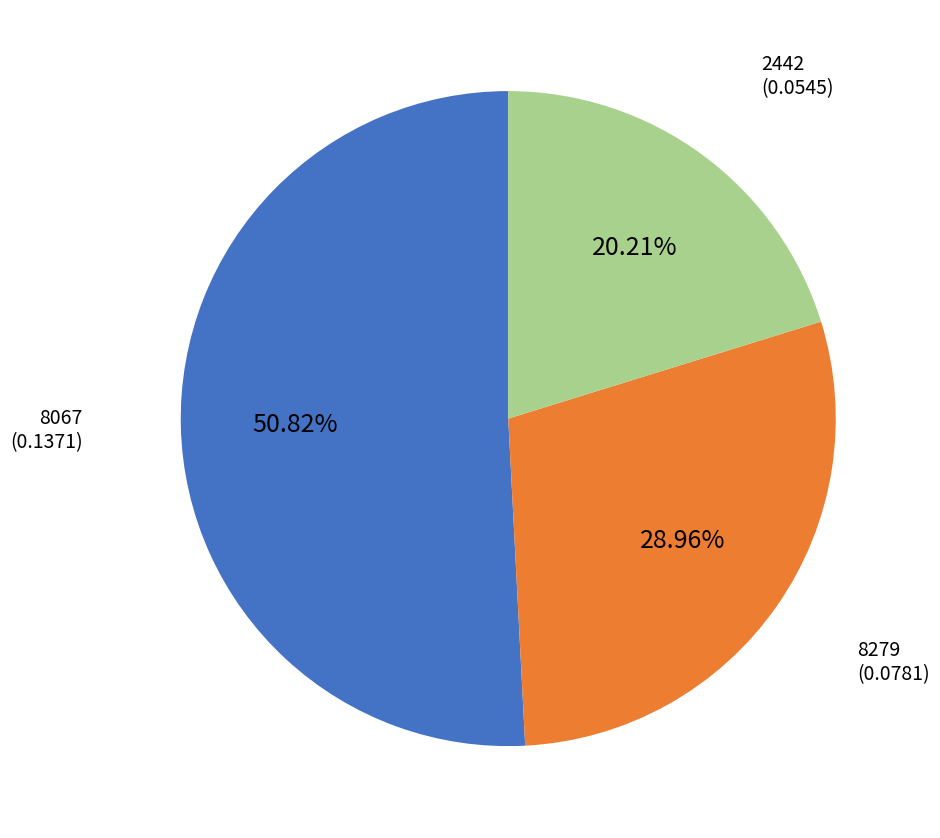

Which slice is the smallest?

2442